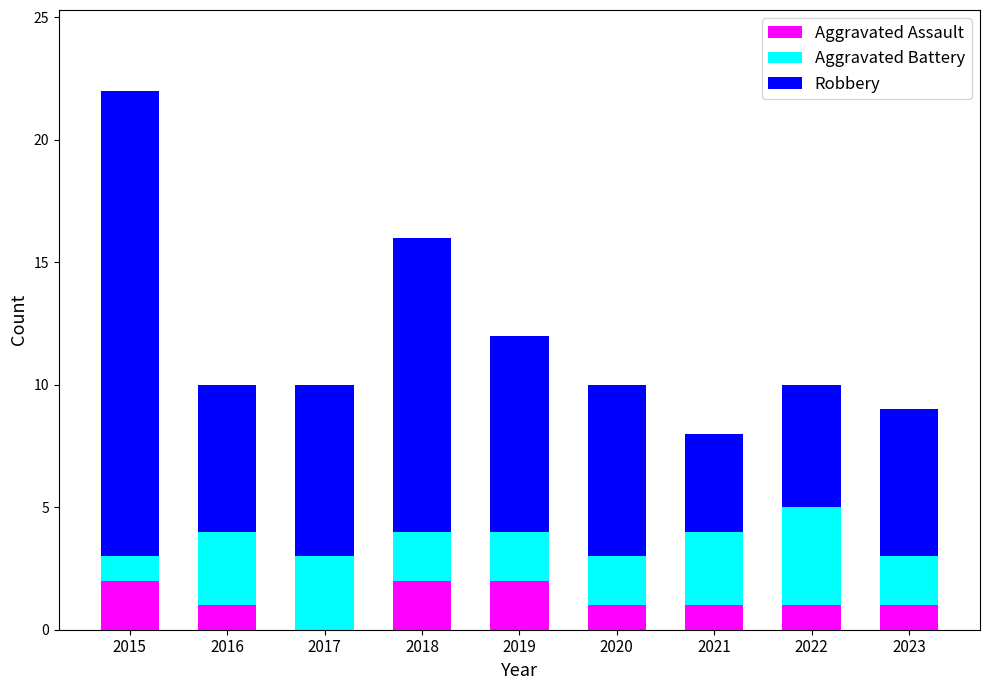

Count the Aggravated Assault values in the range 1 to 2.

8